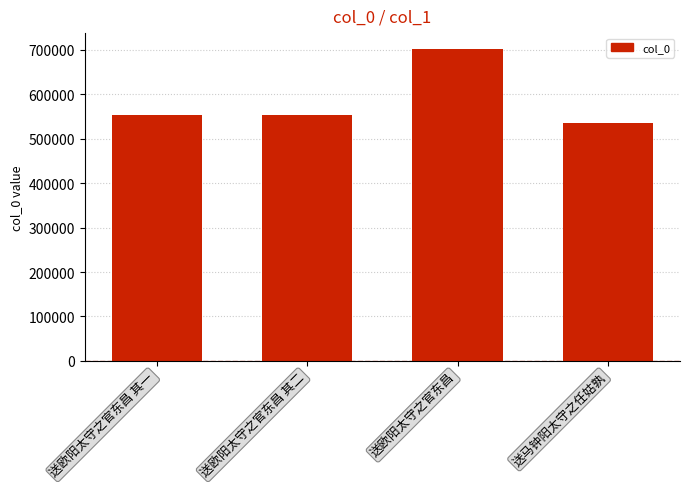

What is the ratio of the value at 送欧阳太守之官东昌 其一 to the value at 送欧阳太守之官东昌 其二?

1.0